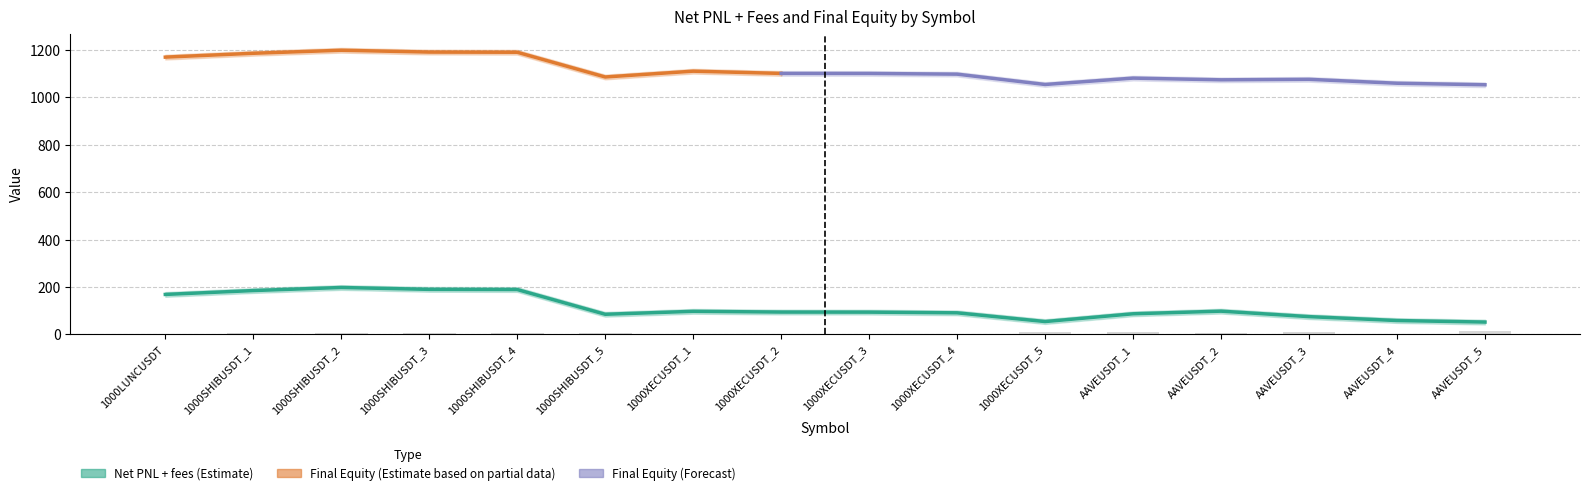

What is the average value of the Net PNL + fees series?

113.6